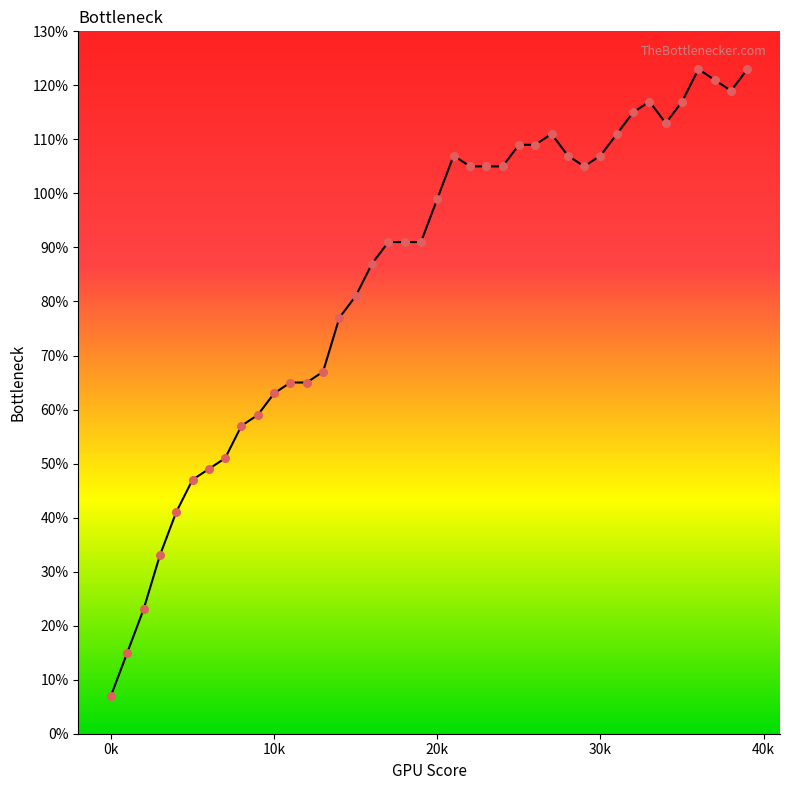

What is the range of Y values (max minus min)?

116